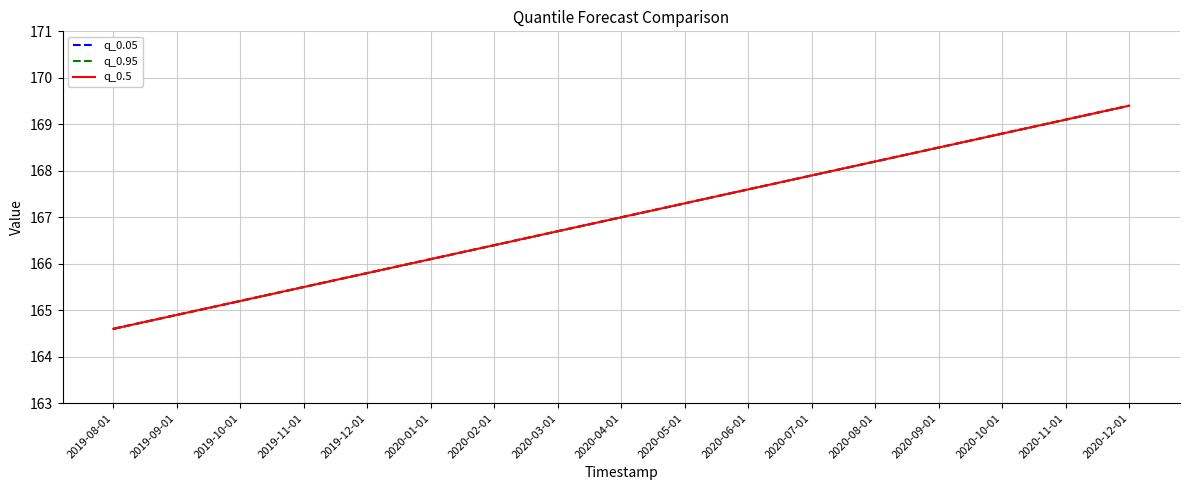

True or false: q_0.5 and q_0.05 intersect in this chart.

False